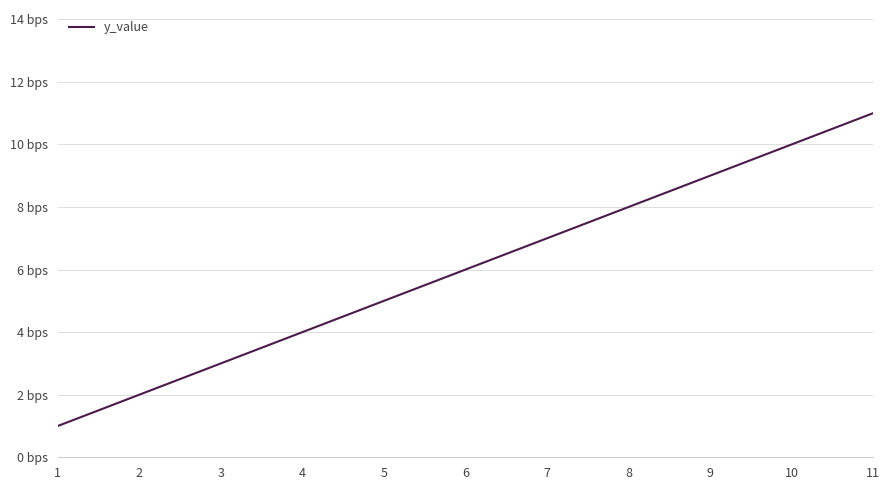

Rank the categories by value from highest to lowest.

11, 10, 9, 8, 7, 6, 5, 4, 3, 2, 1